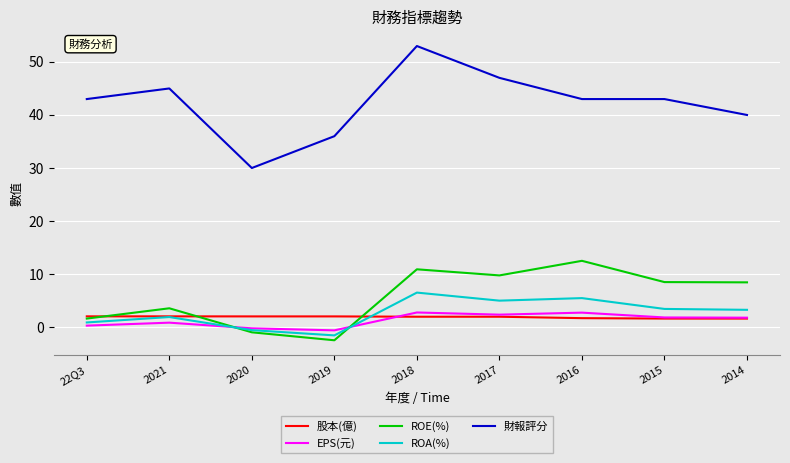

At which label is ROA(%) closest to 2?

2021